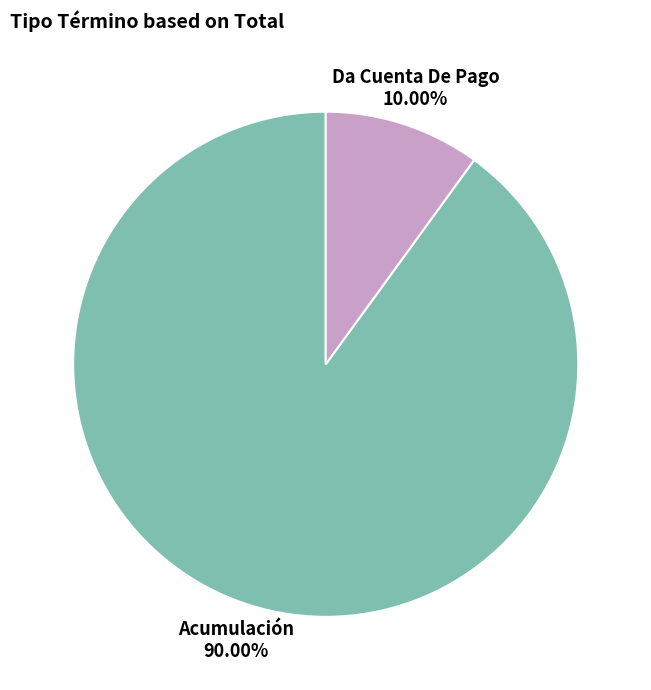

To the nearest percent, what portion does Acumulación represent?

90%